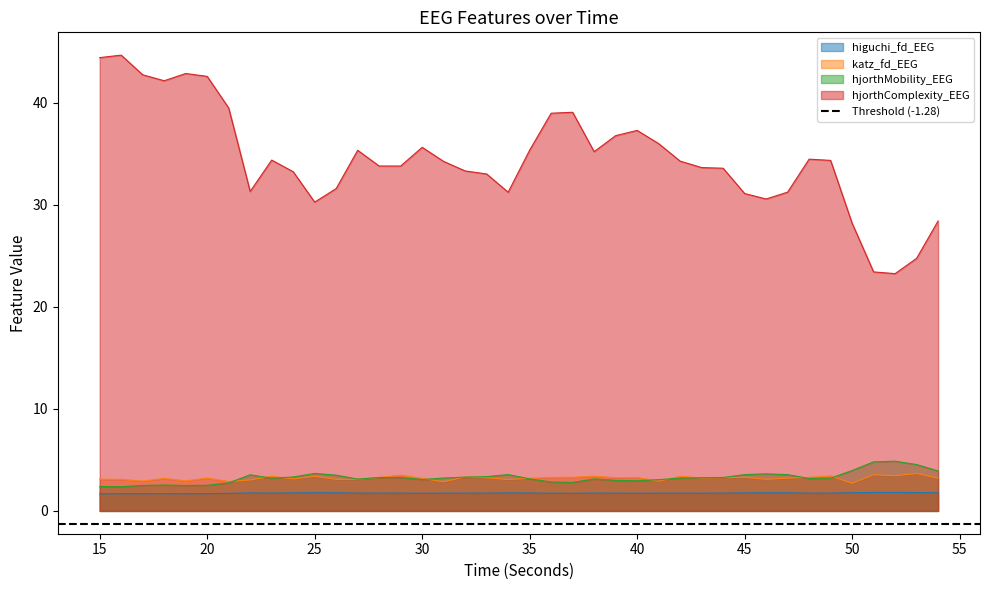

What value does the hjorthComplexity_EEG series have at 40?

37.3